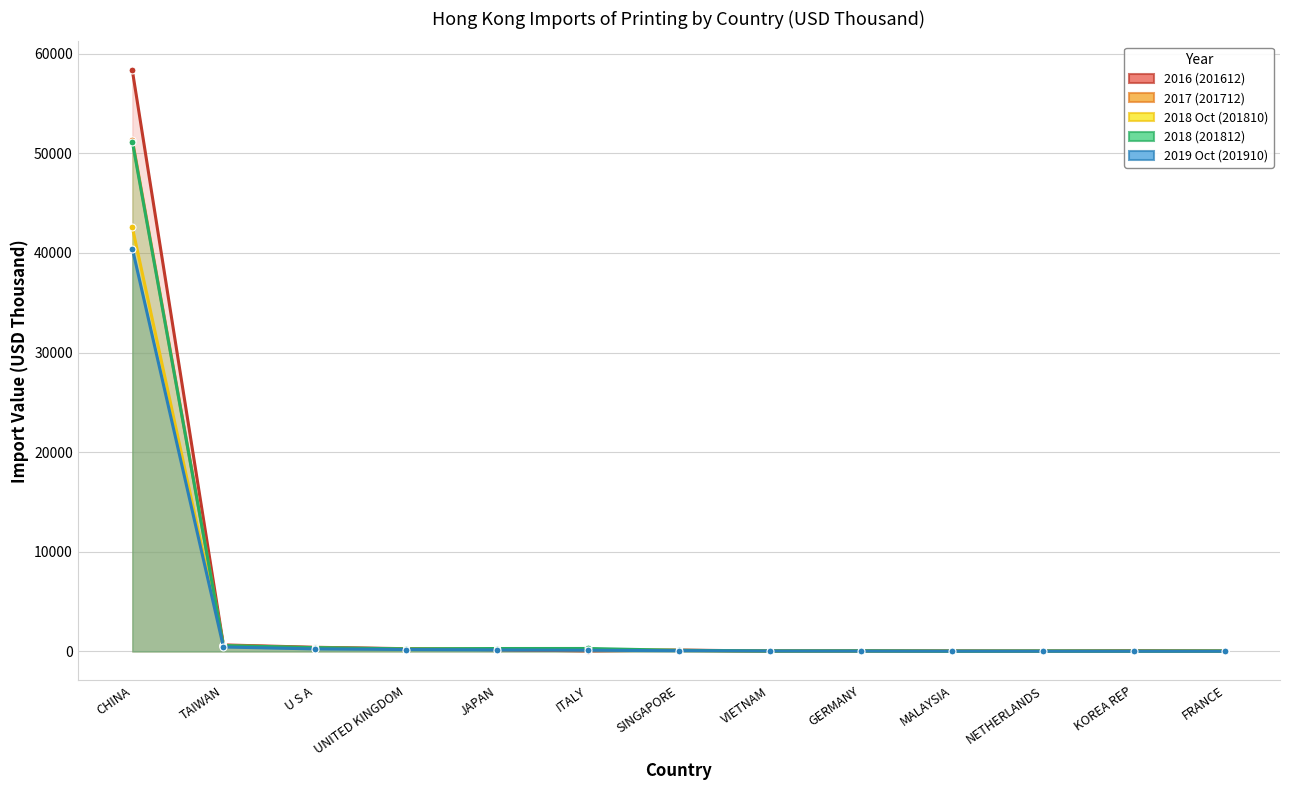

What is the label of the 3rd point from the left?

U S A